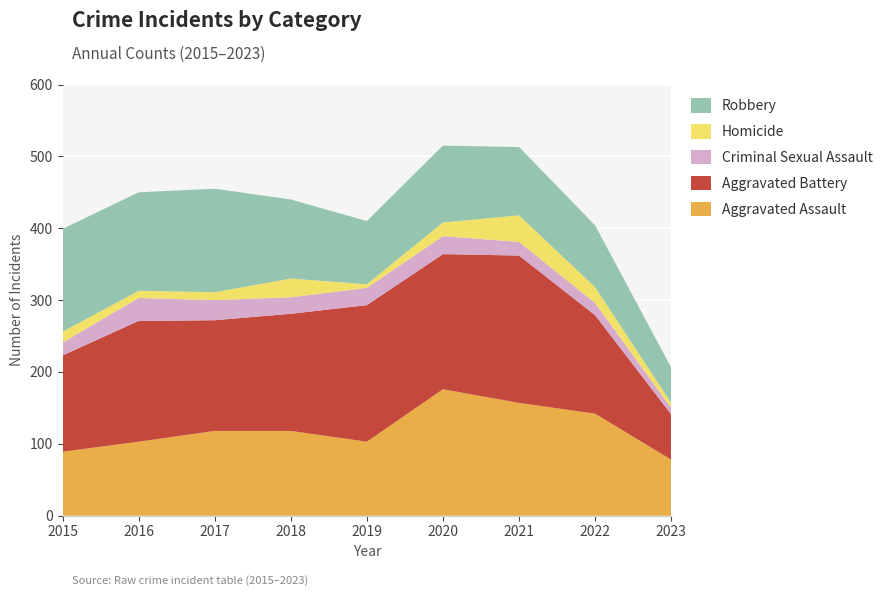

Reading left to right, transcribe all the data shown in this chart.

Aggravated Assault: 89	103	118	118	103	176	157	142	78
Aggravated Battery: 134	168	154	163	190	188	205	137	63
Criminal Sexual Assault: 18	32	28	23	24	25	19	17	9
Homicide: 15	10	11	26	5	19	37	22	7
Robbery: 143	137	144	110	88	107	95	86	49